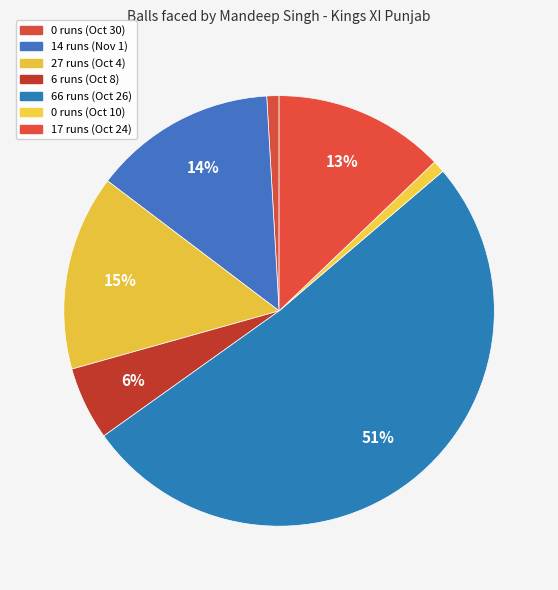

Rank the categories by value from highest to lowest.

66 runs (Oct 26), 27 runs (Oct 4), 14 runs (Nov 1), 17 runs (Oct 24), 6 runs (Oct 8), 0 runs (Oct 30), 0 runs (Oct 10)